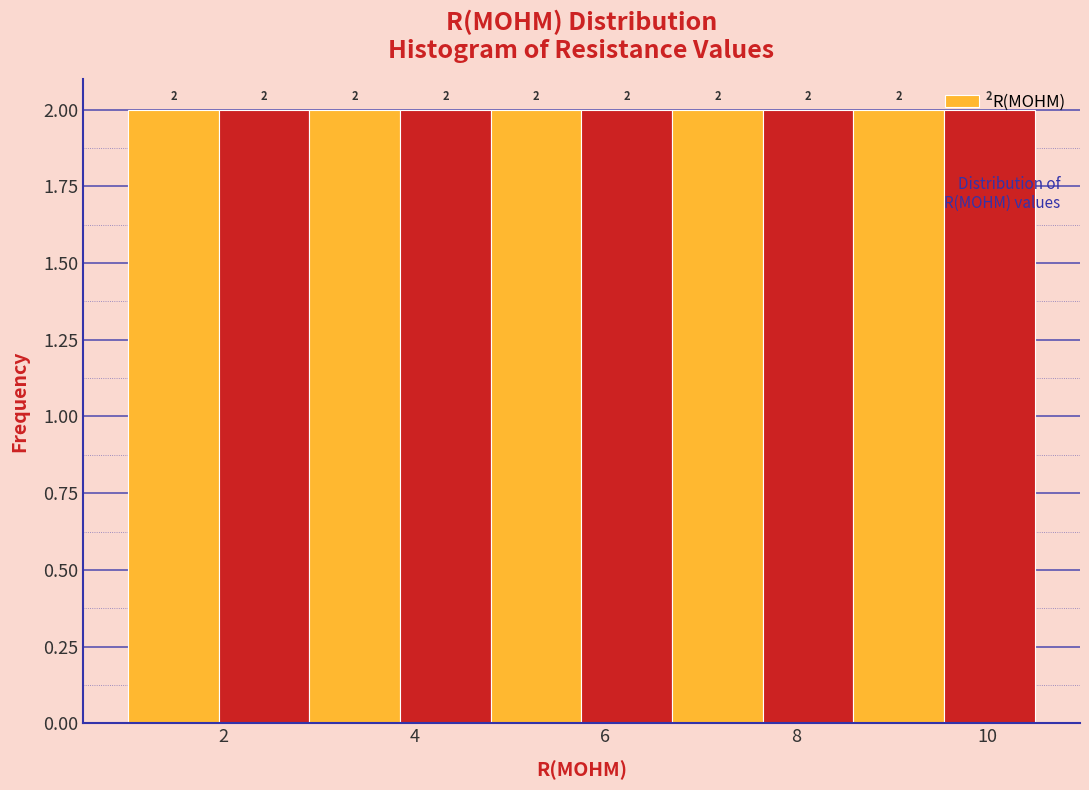

Reading left to right, list every bar in this chart as the range it spans on the x-axis followed by its height. The bar edges are not printed on the chart, so give them approximately, as read against the axis.

1.00 to 1.95: 2
1.95 to 2.90: 2
2.90 to 3.85: 2
3.85 to 4.80: 2
4.80 to 5.75: 2
5.75 to 6.70: 2
6.70 to 7.65: 2
7.65 to 8.60: 2
8.60 to 9.55: 2
9.55 to 10.50: 2